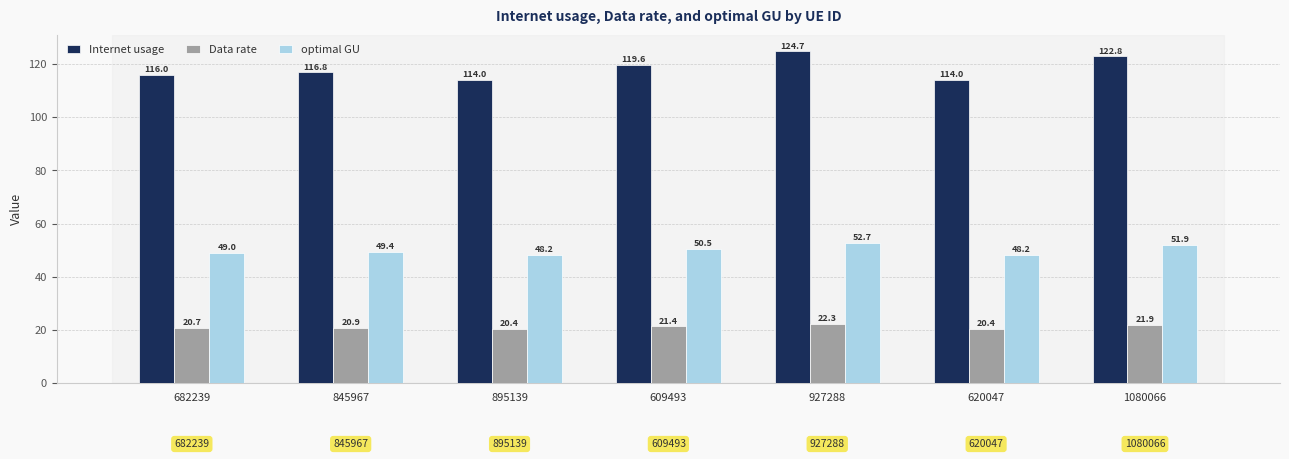

Reading left to right, list all the values displayed in this chart.

Internet usage: 116.0	116.8	114.0	119.6	124.7	114.0	122.8
Data rate: 20.7	20.9	20.4	21.4	22.3	20.4	21.9
optimal GU: 49.0	49.4	48.2	50.5	52.7	48.2	51.9